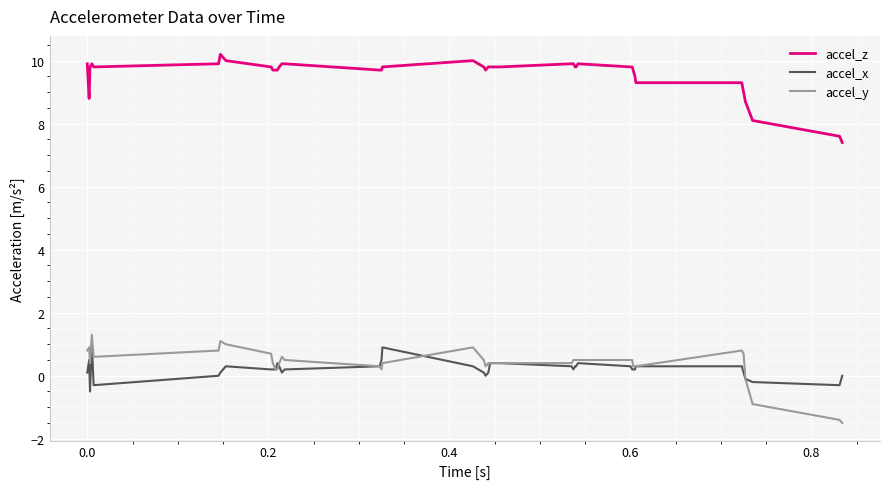

Does the chart have visible grid lines?

Yes